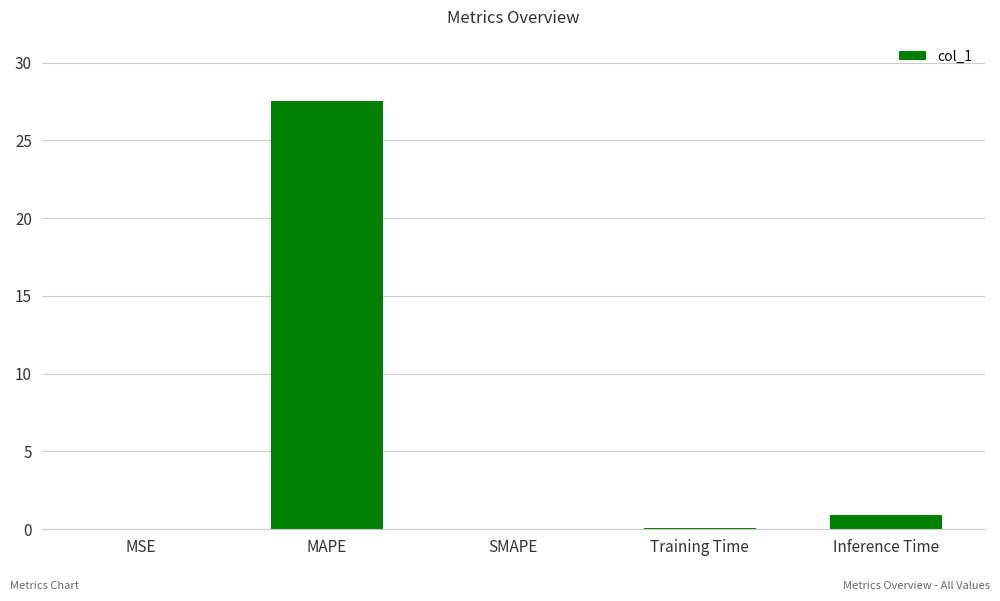

What is the sum of all values?

28.5